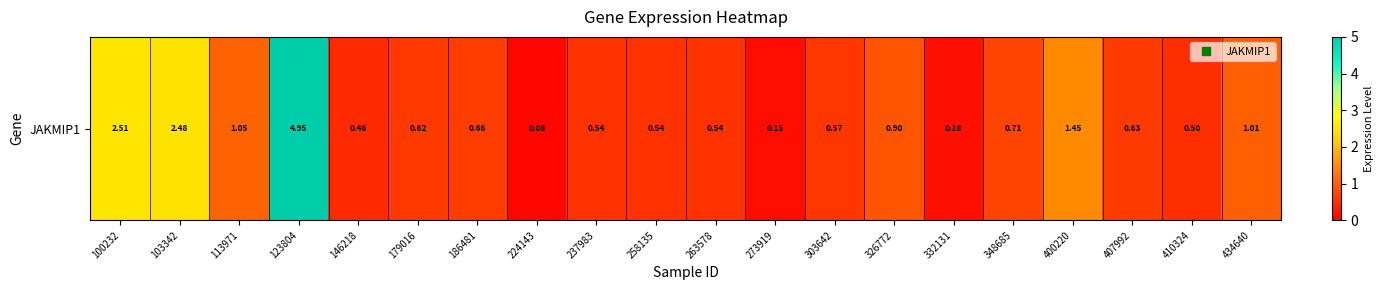

Where is the data nearest to the value 2?

103342